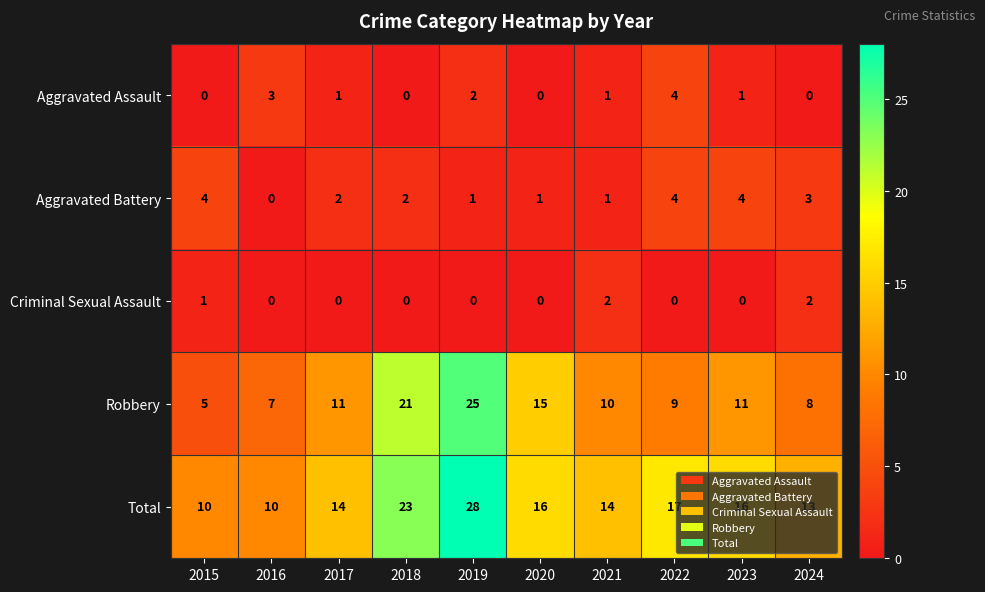

Count the number of categories in the chart.

10